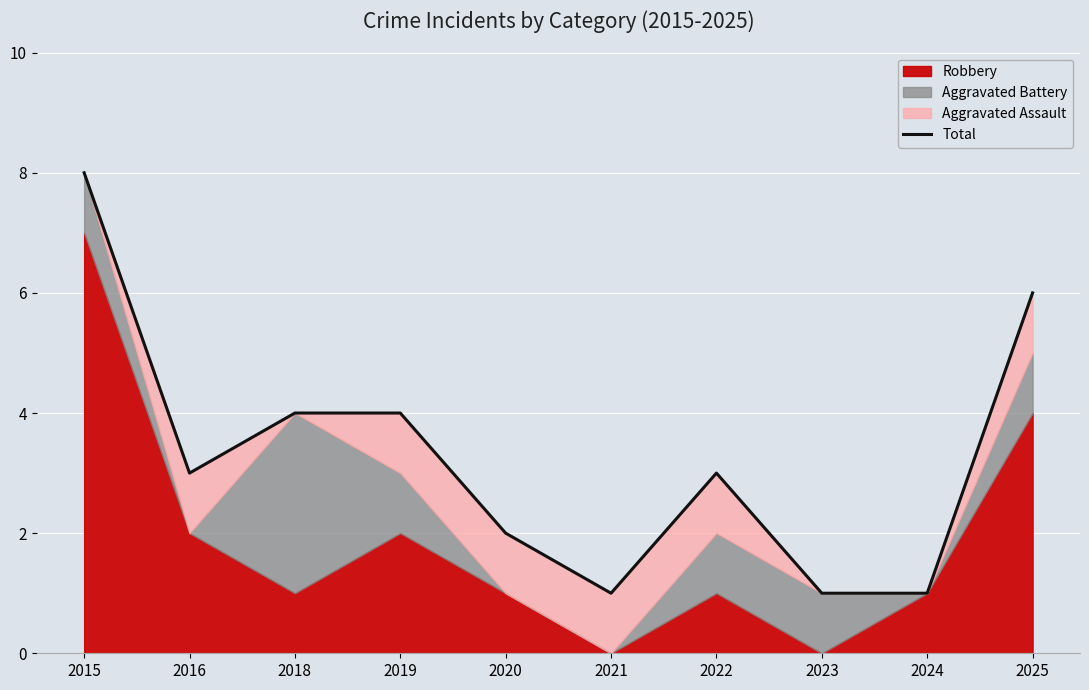

At which label is the value closest to 4?

2018